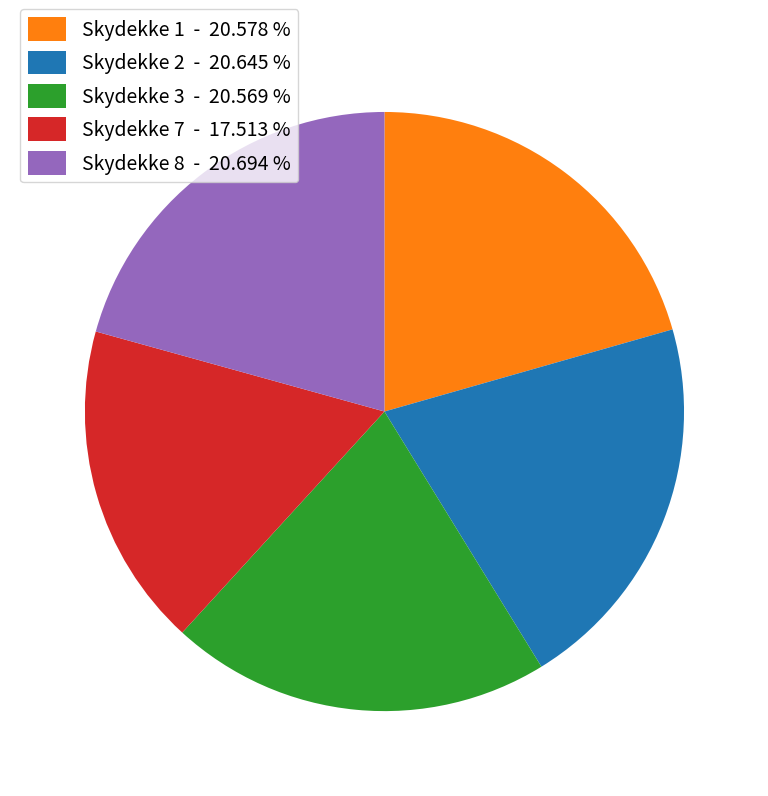

The Skydekke 2 slice represents 28% of the pie. True or false?

False